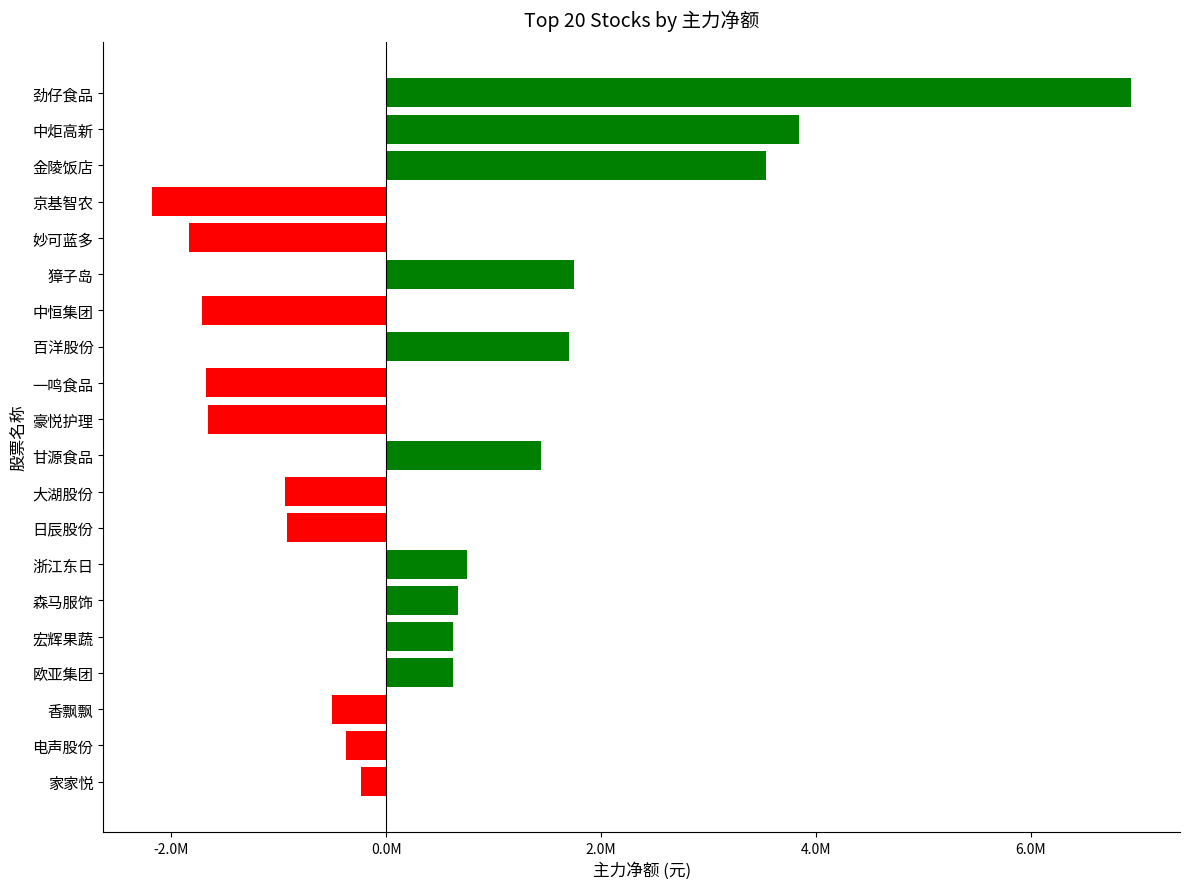

Count the number of values greater than 618462.

9